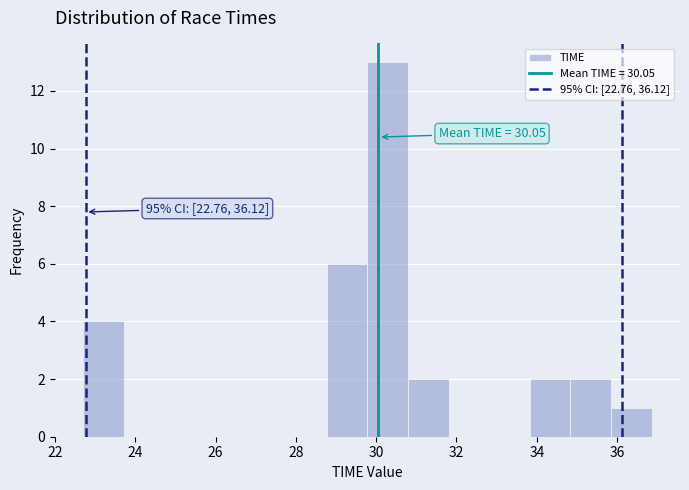

Which range on the x-axis has the tallest bar?

29.8 to 30.8